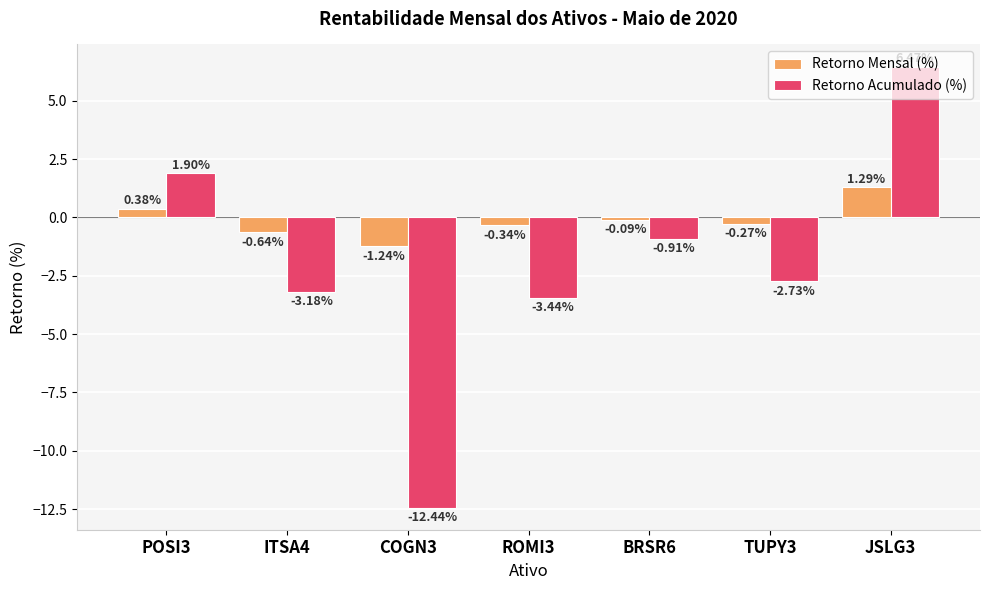

How many bars are there in total?

14